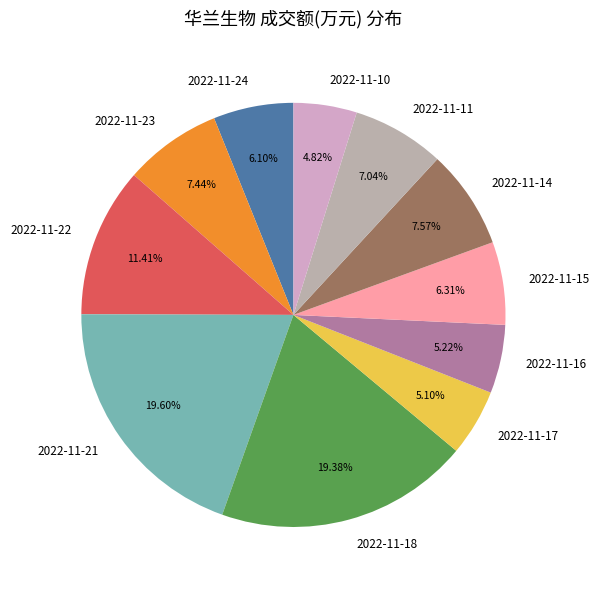

The 2022-11-11 slice represents 7% of the pie. True or false?

True